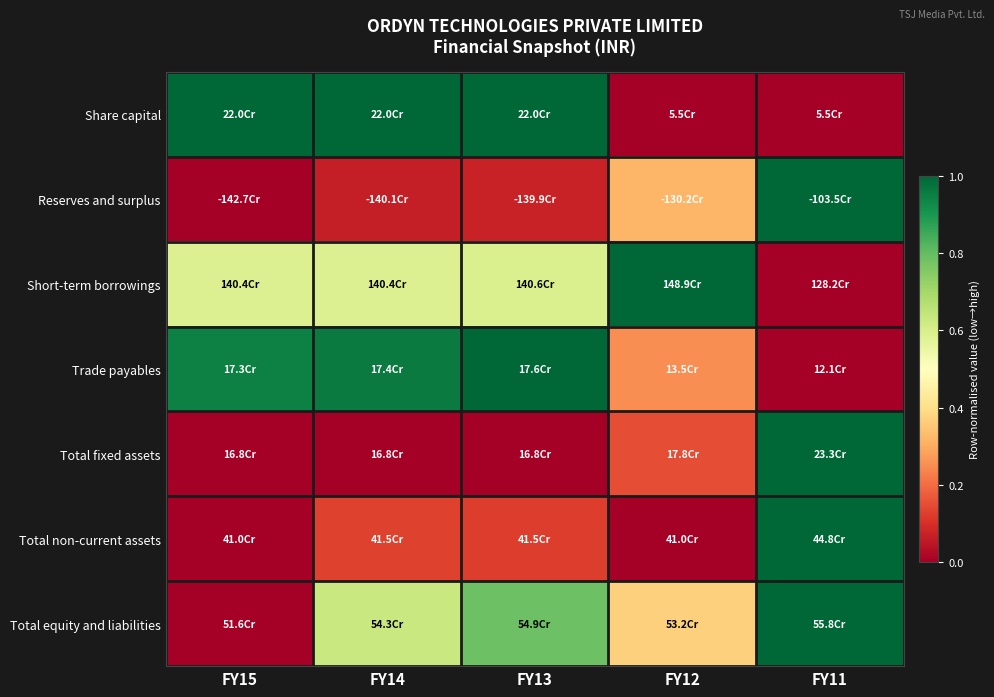

How many series are shown in this chart?

7